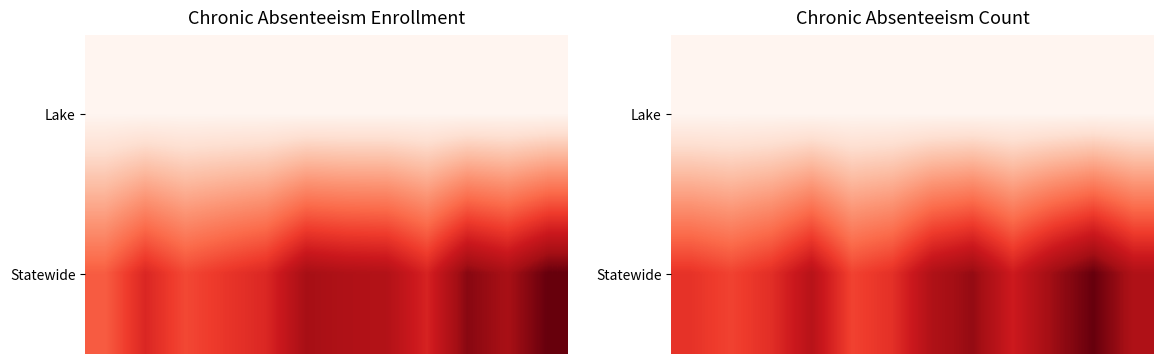

What is the highest value of the Lake series?

5000.7